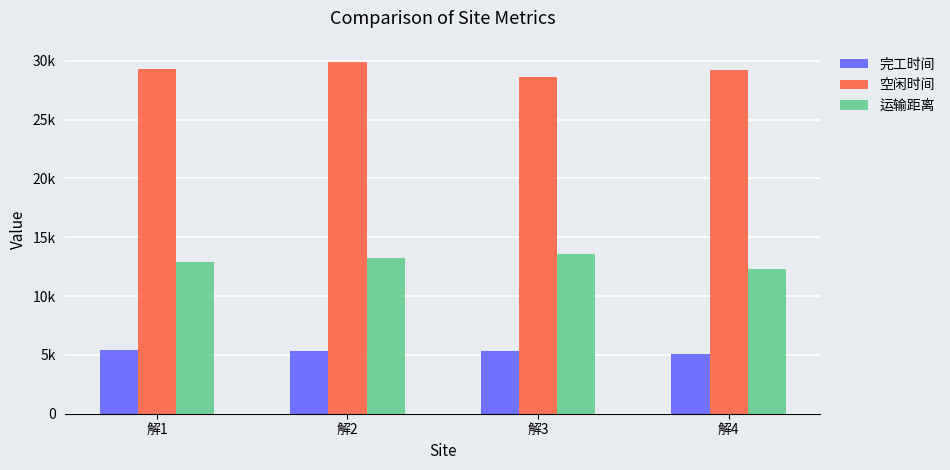

True or false: 运输距离 has a value of 7010.0 at 解2.

False